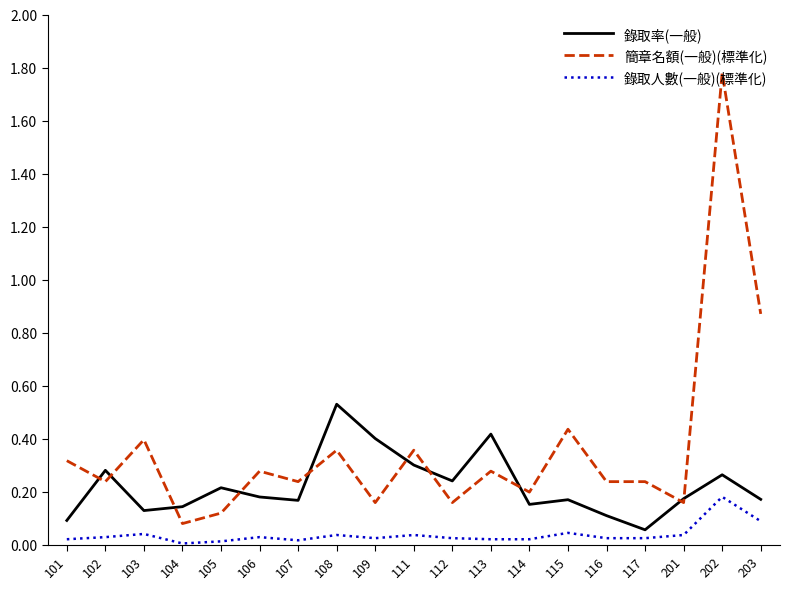

Which series has the largest range (max minus min)?

簡章名額(一般)(標準化)